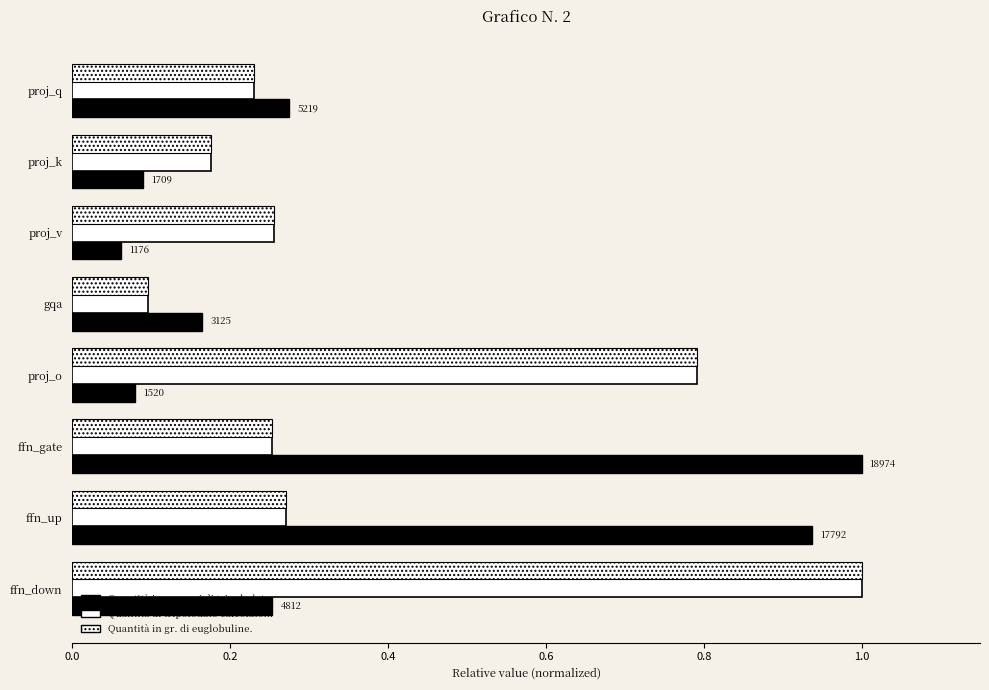

Is it true that Quantità in grammi di tripolodato. equals 0.5 at proj_q?

False